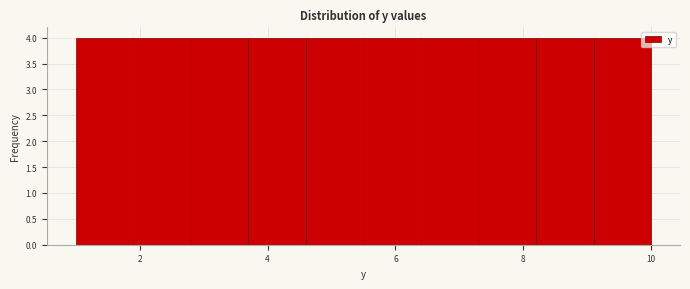

Reading left to right, transcribe this chart: for each bar, give the range it covers on the x-axis and its height. Neither the bar edges nor the heights are printed on the chart, so give them approximately, as read against the axes.

1.0 to 1.9: 4
1.9 to 2.8: 4
2.8 to 3.7: 4
3.7 to 4.6: 4
4.6 to 5.5: 4
5.5 to 6.4: 4
6.4 to 7.3: 4
7.3 to 8.2: 4
8.2 to 9.1: 4
9.1 to 10.0: 4